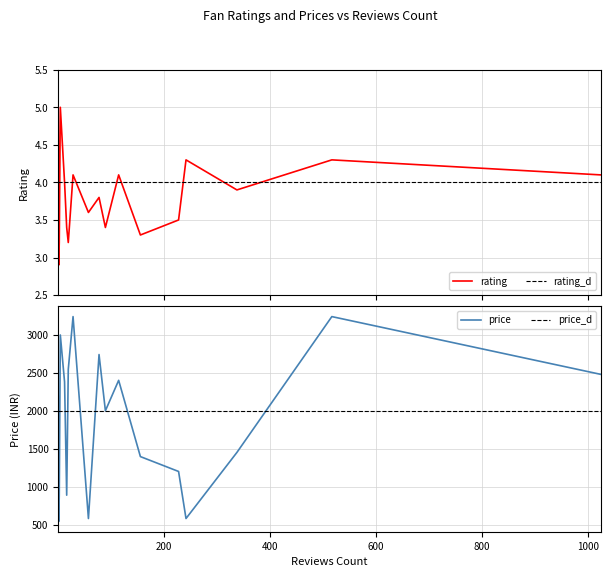

At which label is rating closest to 3?

6